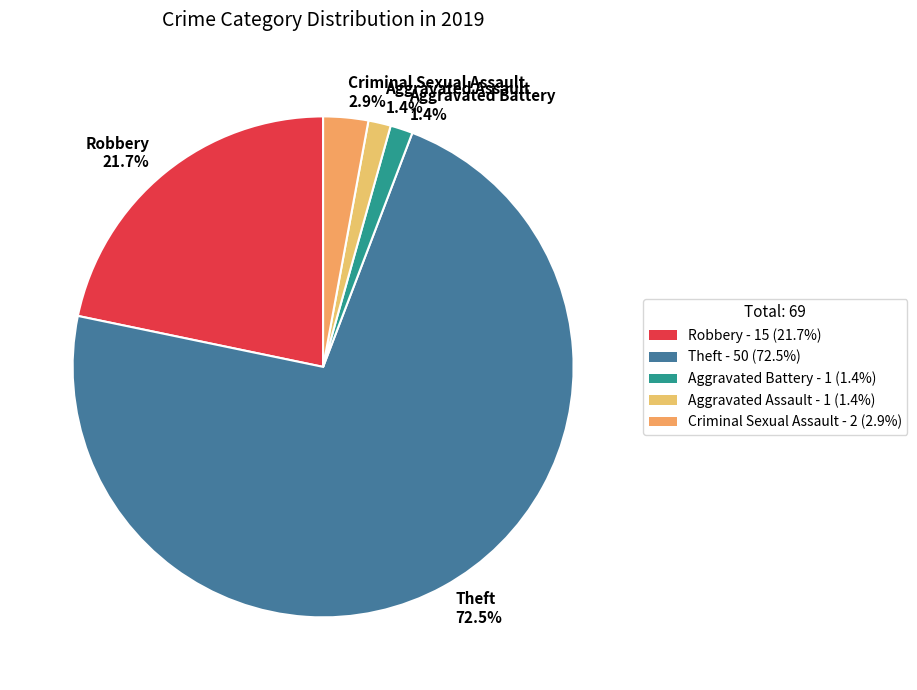

How much of the chart is everything except Aggravated Assault?

98.6%